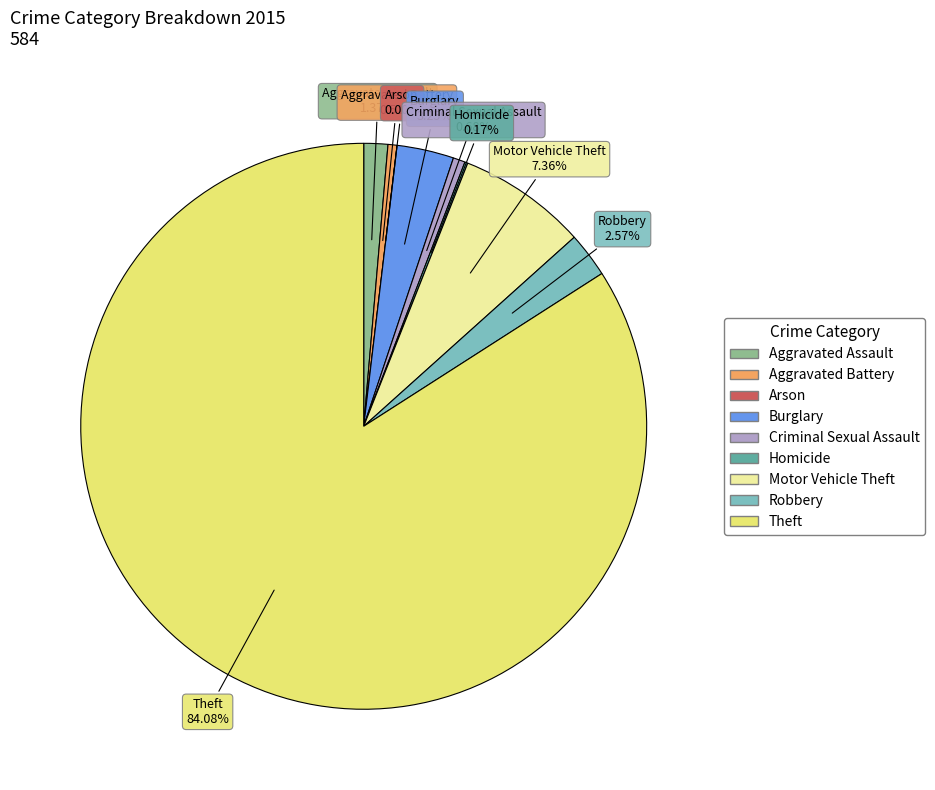

True or false: Criminal Sexual Assault accounts for 1% of the total.

True